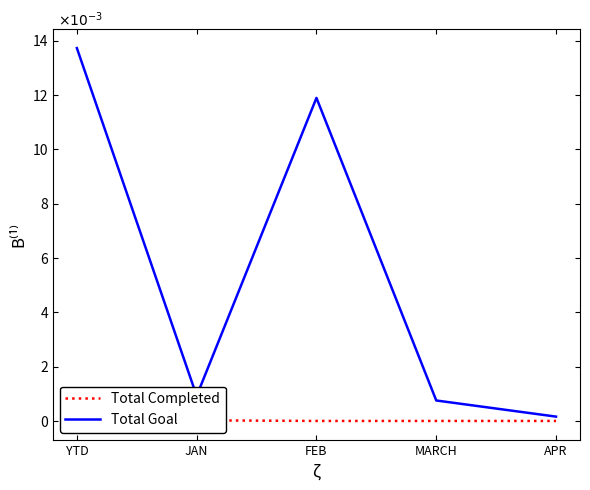

What is the difference between the Total Goal values at APR and FEB?

11.7